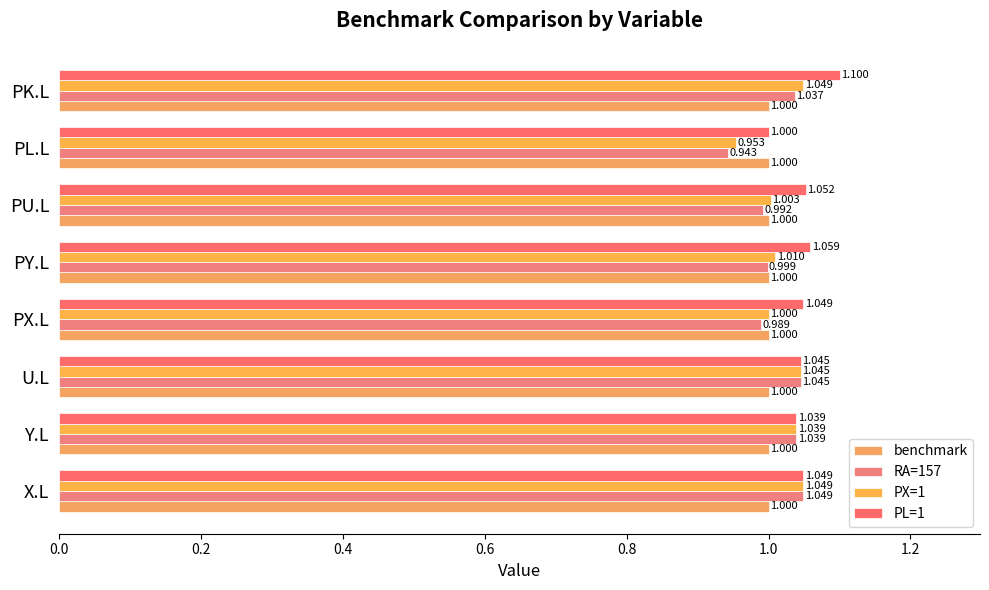

How many series are shown in this chart?

4